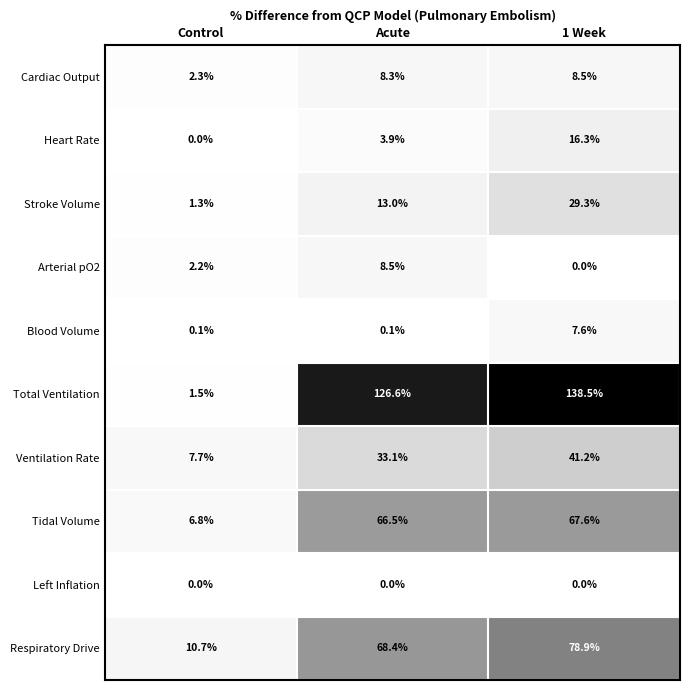

Reading left to right, what are all the values shown in this chart?

Cardiac Output: 2.3	8.3	8.5
Heart Rate: 0.0	3.9	16.3
Stroke Volume: 1.3	13.0	29.3
Arterial pO2: 2.2	8.5	0.0
Blood Volume: 0.1	0.1	7.6
Total Ventilation: 1.5	126.6	138.5
Ventilation Rate: 7.7	33.1	41.2
Tidal Volume: 6.8	66.5	67.6
Left Inflation: 0.0	0.0	0.0
Respiratory Drive: 10.7	68.4	78.9